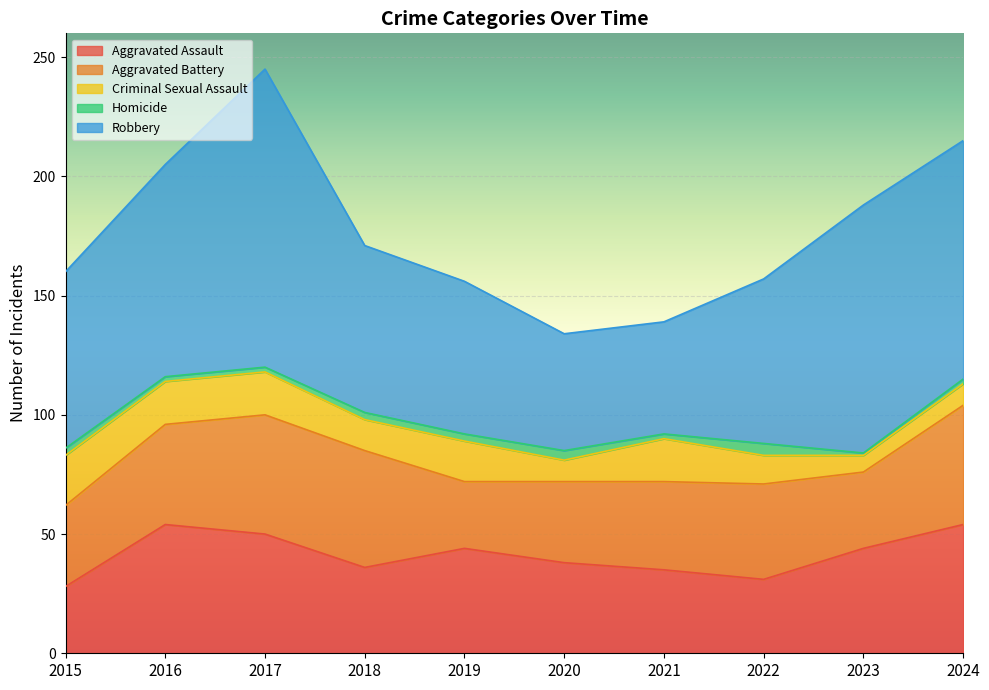

Which series changed the most between 2019 and 2024?

Robbery